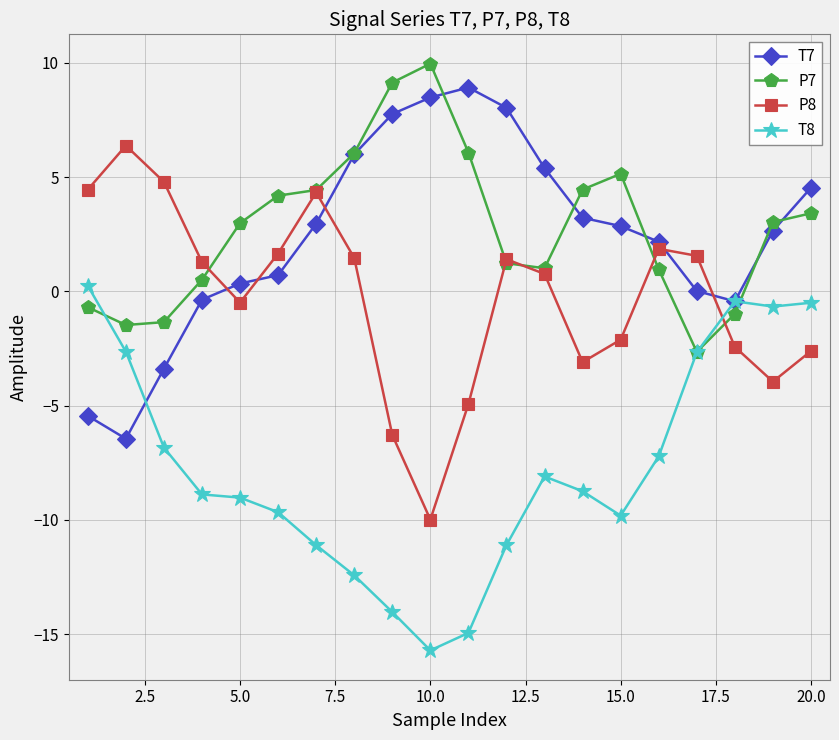

What is the highest value of the P8 series?

6.4